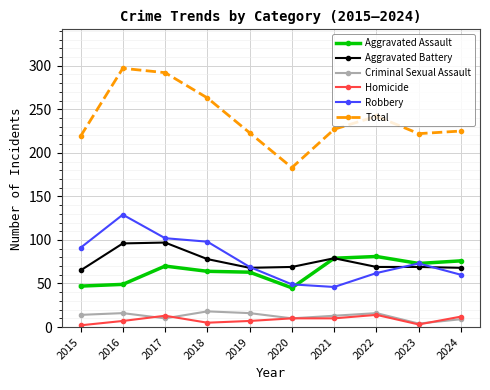

Which label corresponds to the largest value in the chart?

2016